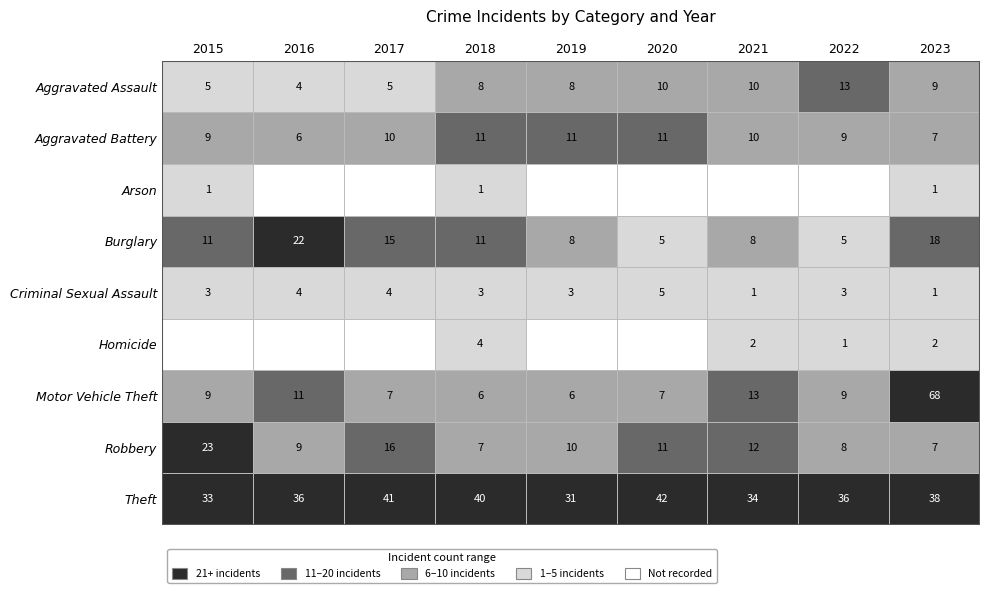

Reading left to right, list all the values displayed in this chart.

Aggravated Assault: 5	4	5	8	8	10	10	13	9
Aggravated Battery: 9	6	10	11	11	11	10	9	7
Arson: 1	0	0	1	0	0	0	0	1
Burglary: 11	22	15	11	8	5	8	5	18
Criminal Sexual Assault: 3	4	4	3	3	5	1	3	1
Homicide: 0	0	0	4	0	0	2	1	2
Motor Vehicle Theft: 9	11	7	6	6	7	13	9	68
Robbery: 23	9	16	7	10	11	12	8	7
Theft: 33	36	41	40	31	42	34	36	38